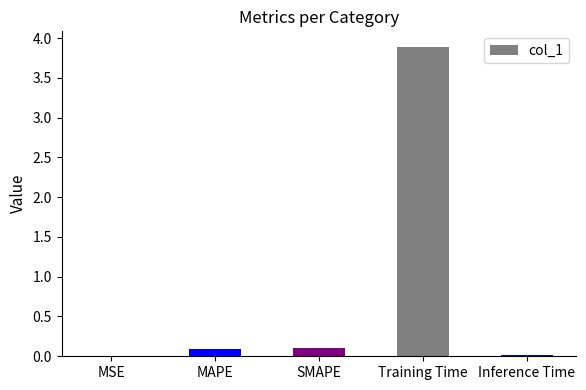

Between MSE and Training Time, which is larger?

Training Time